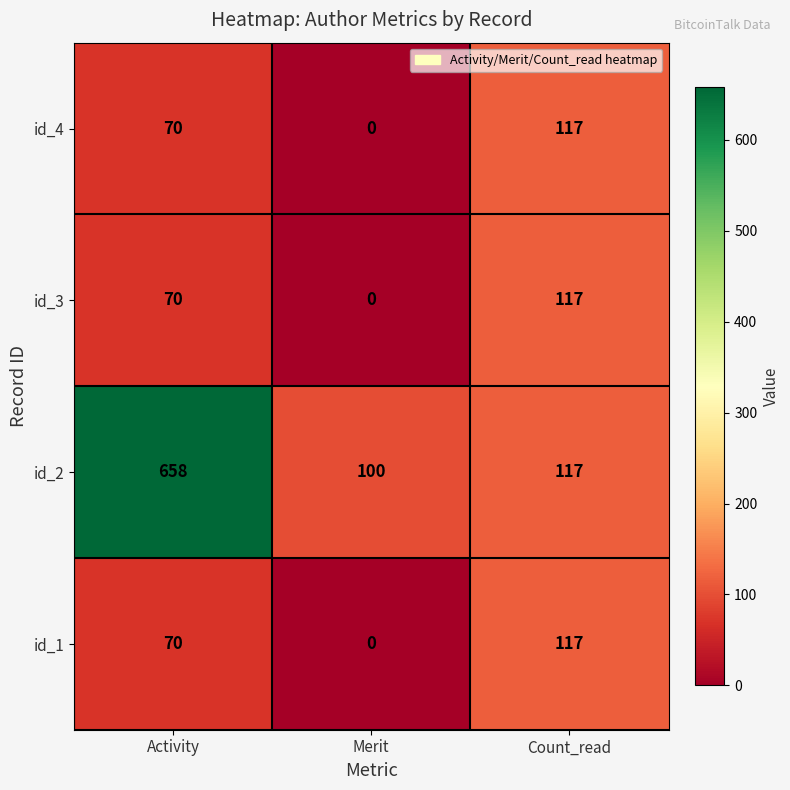

How many id_4 values are between 0 and 117?

3